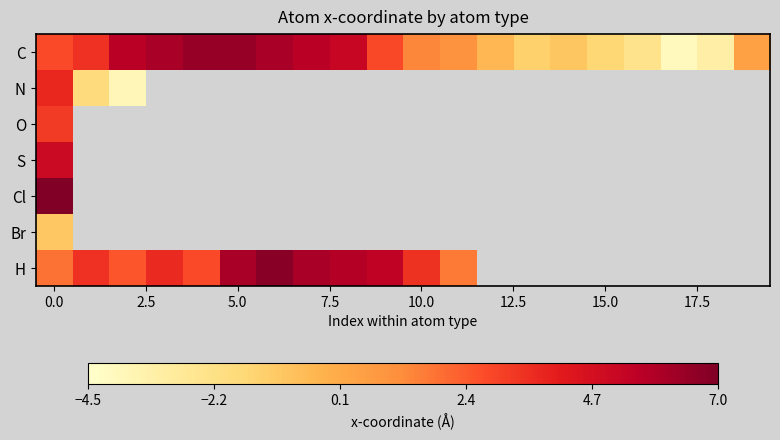

Rank the series at 0.0 from highest to lowest value.

Cl, S, N, O, C, H, Br